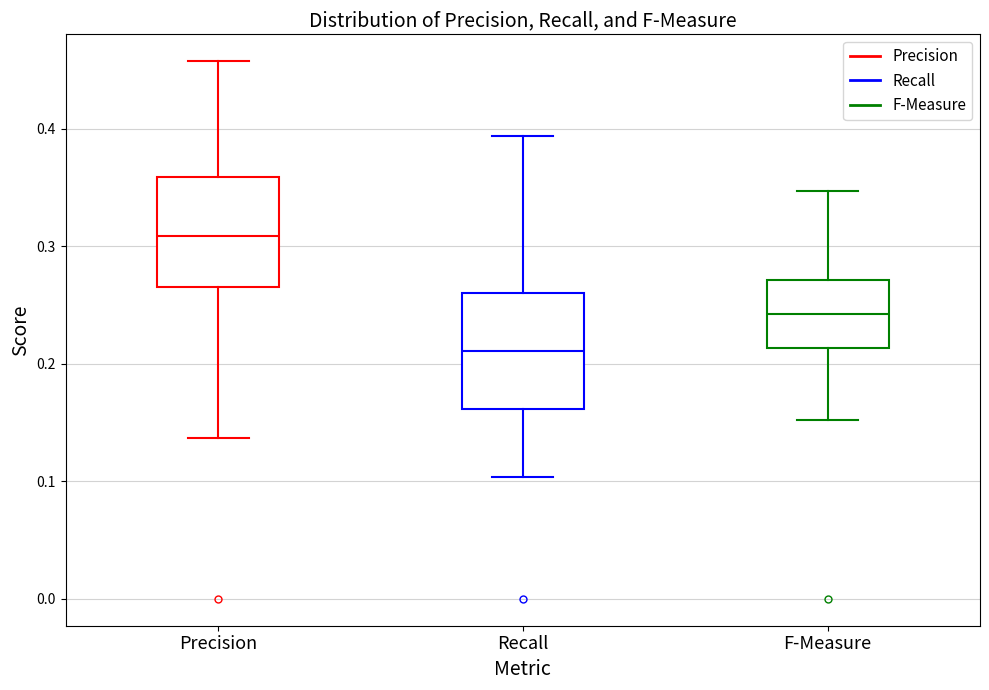

Where does the lower whisker of the box for Recall end on the y-axis? The values are not printed on the chart, so give them approximately, as read against the axis.

0.10